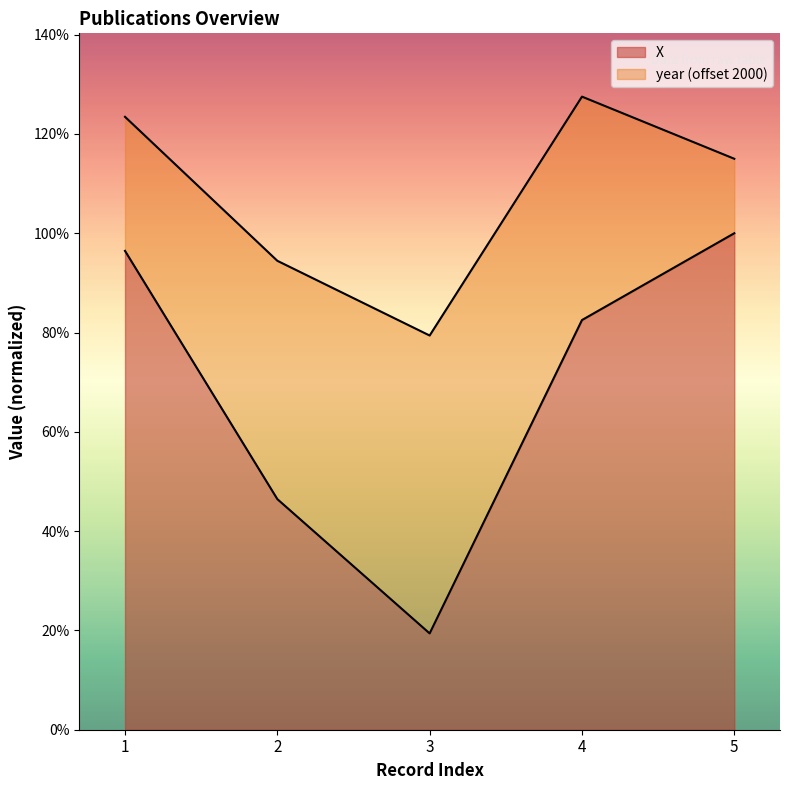

How many data points are above 82?

3